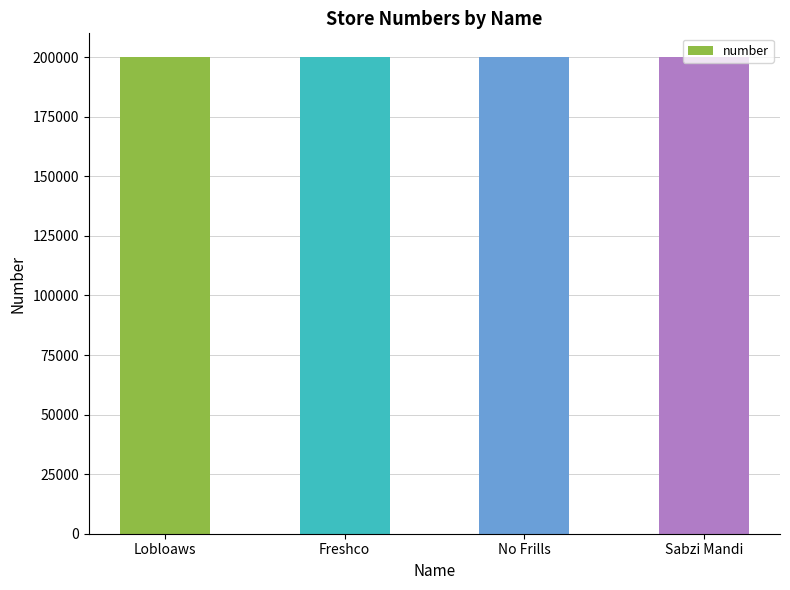

What is the smallest value displayed?

200001